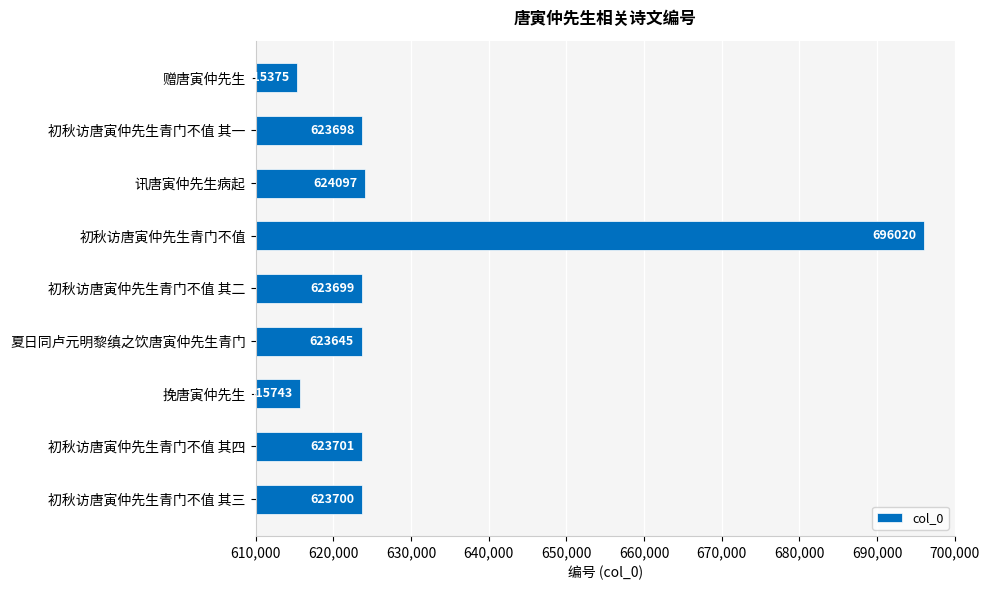

At which category does the chart reach its minimum across all series?

赠唐寅仲先生